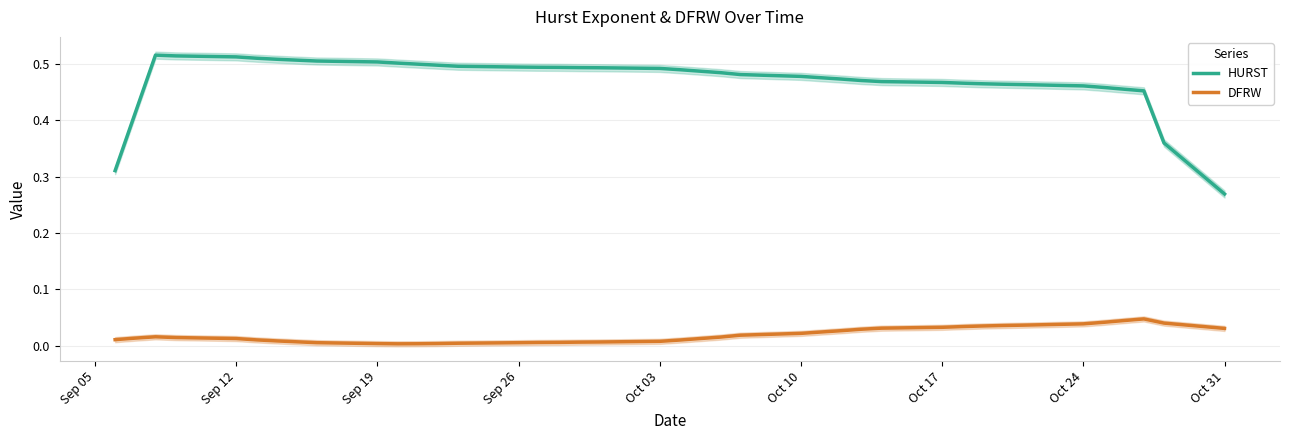

Is this an area chart (filled region under the line)?

No